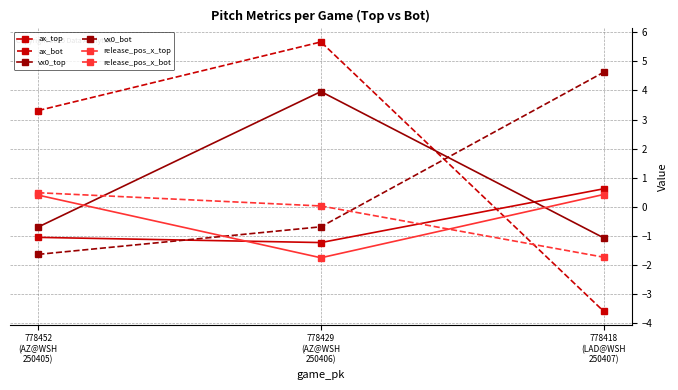

What is the difference between the highest and lowest values at 778429
(AZ@WSH
250406)?

7.4